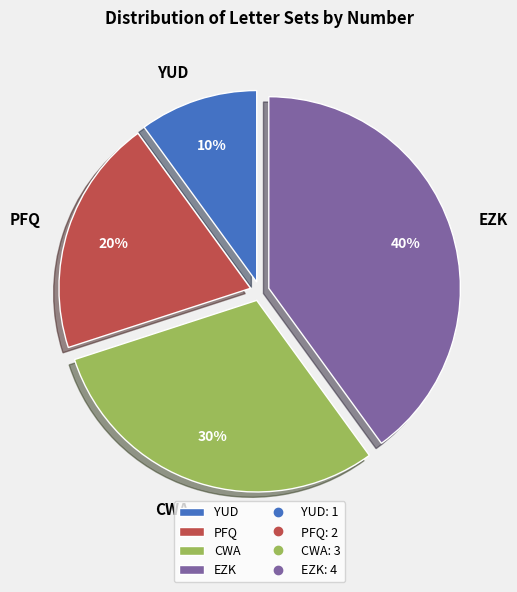

To the nearest percent, what is the difference between the largest and smallest slice percentages?

30%